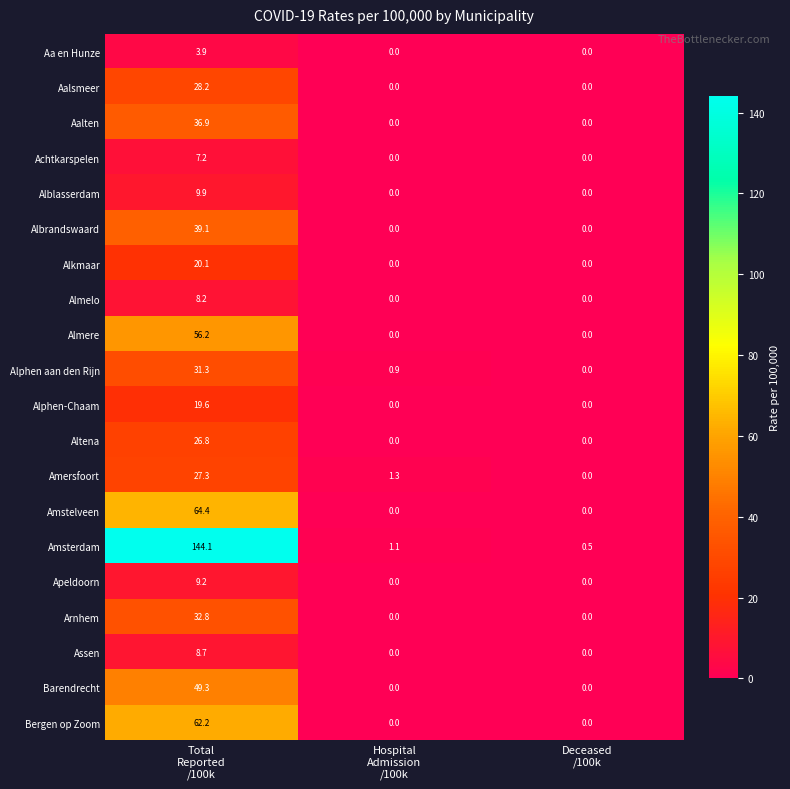

Which series has the widest spread of values?

Amsterdam